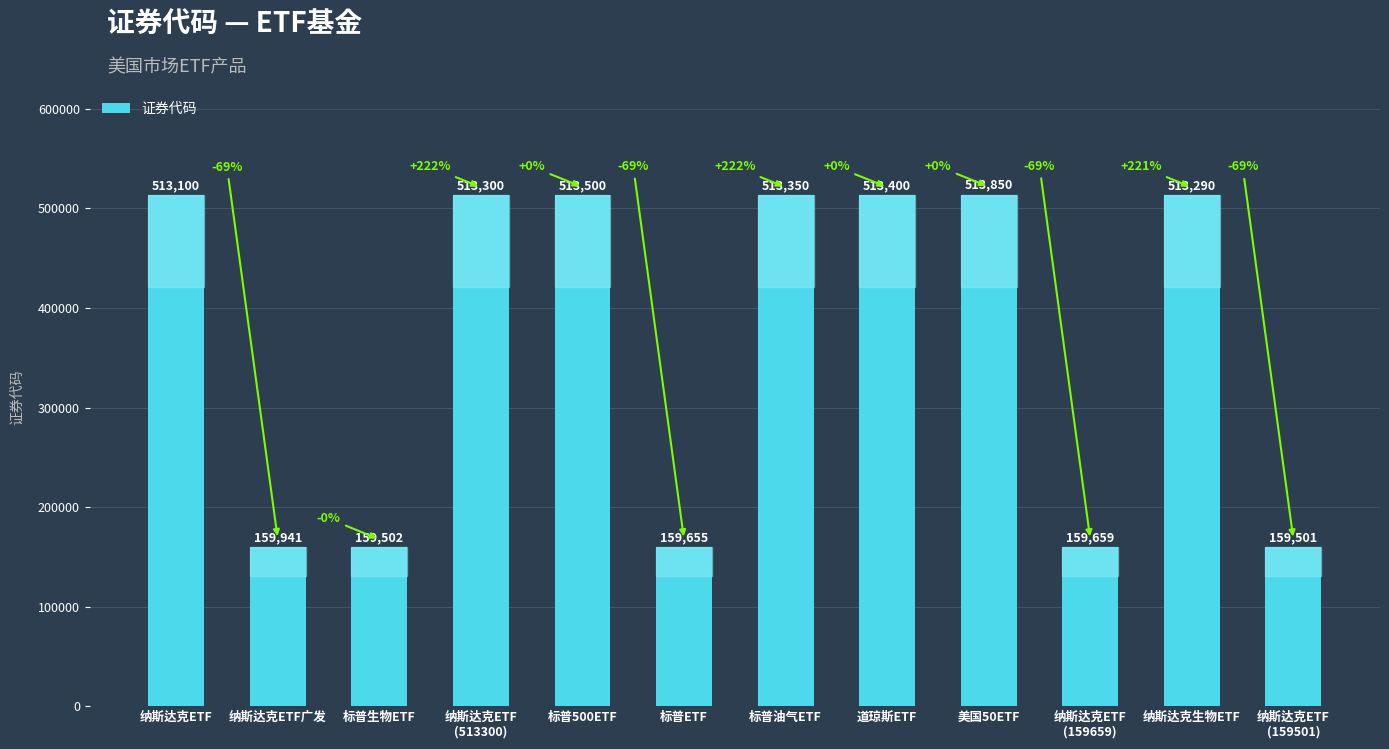

What is the approximate value at 纳斯达克ETF广发?

159941